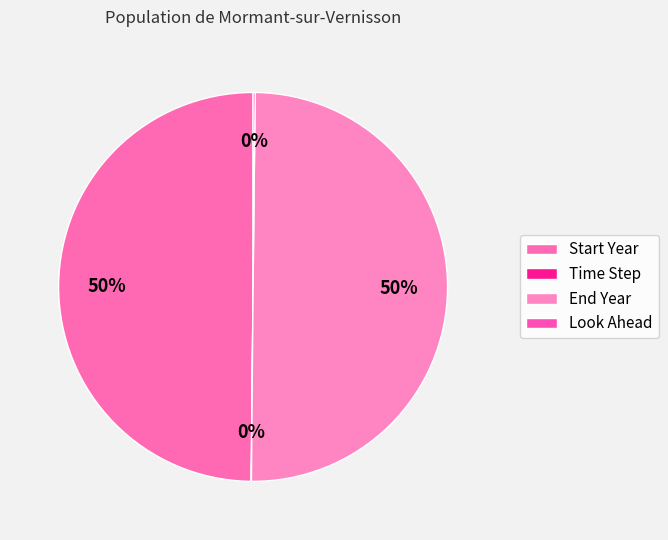

Is End Year the majority of the pie?

No